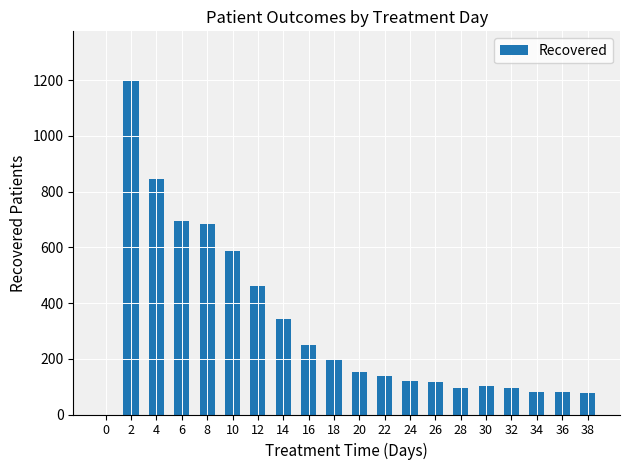

Which category has the highest value across all series?

2